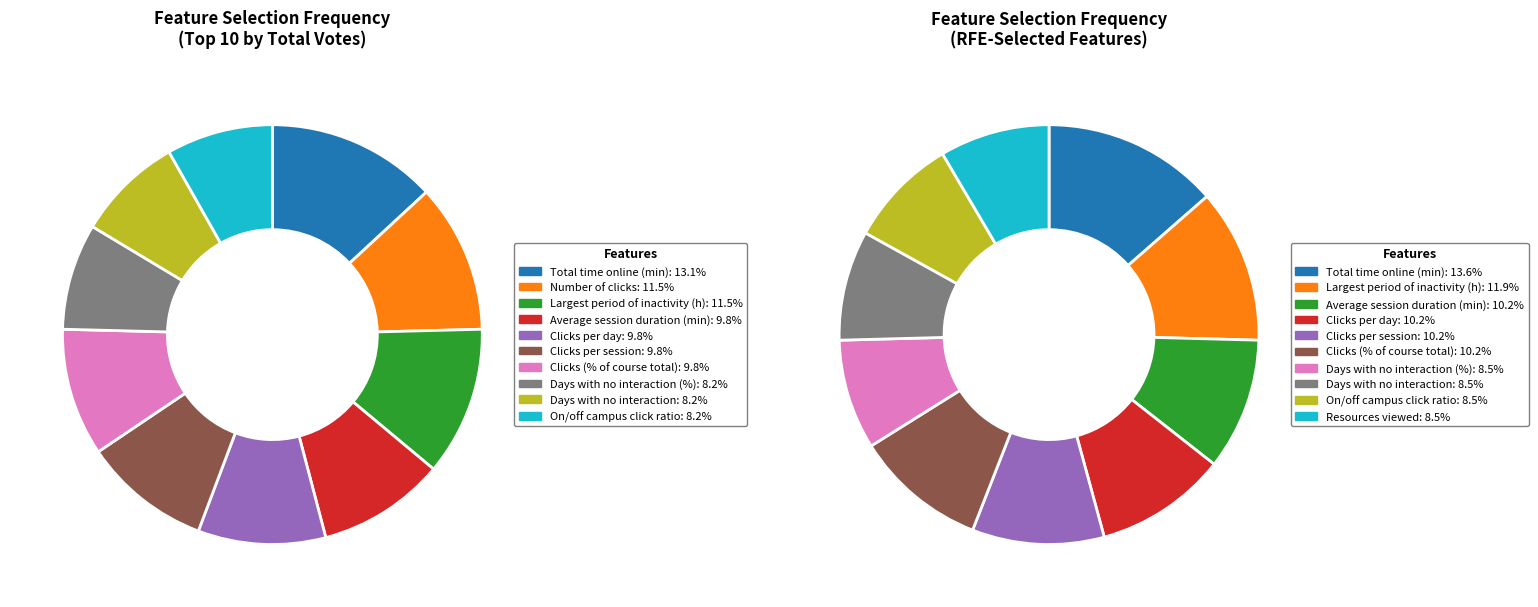

How many slices are in this pie chart?

20